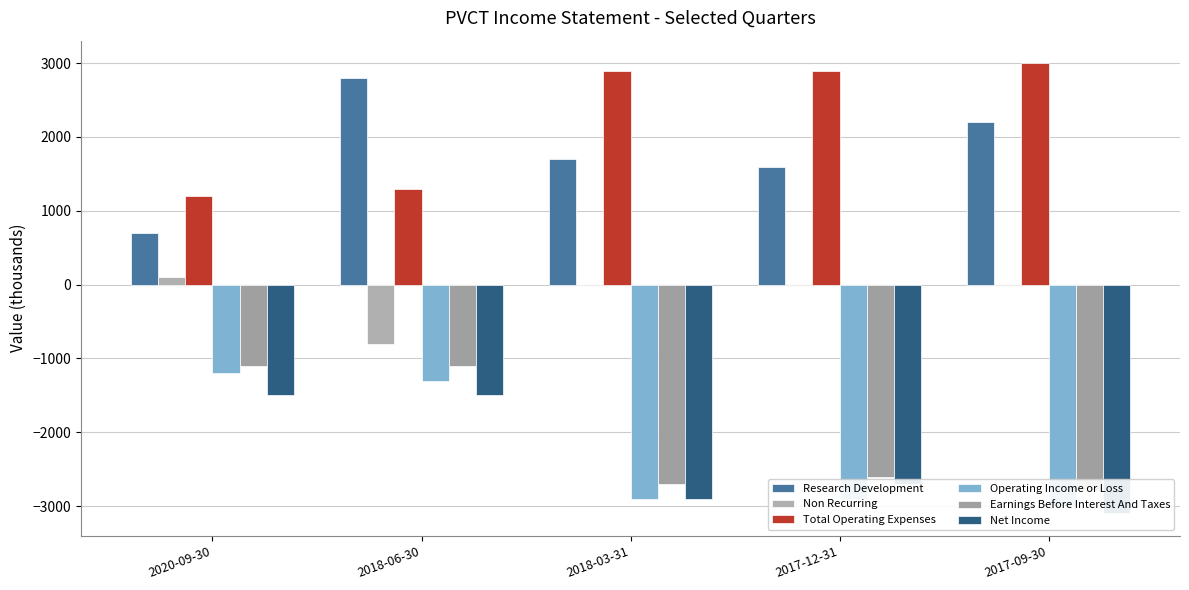

Where does the Total Operating Expenses series first go above 2900?

2017-09-30